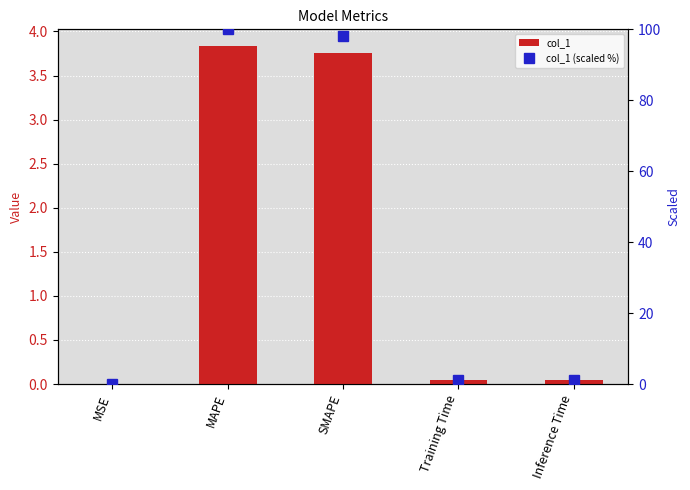

Is it true that col_1 equals 0.0 at MSE?

True